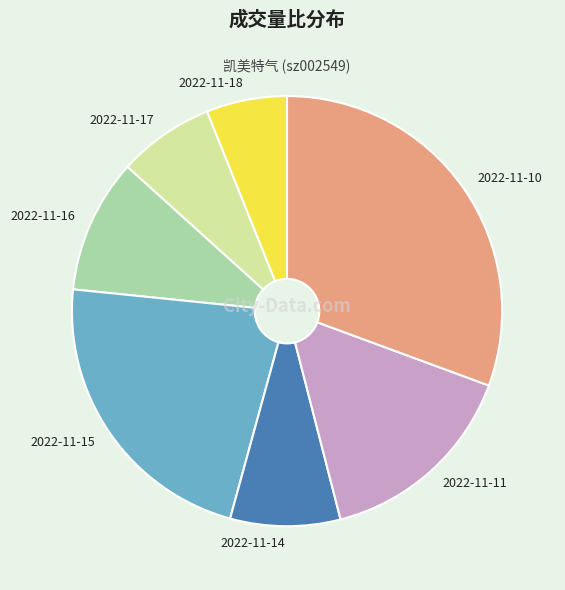

How many segments does this pie chart have?

7